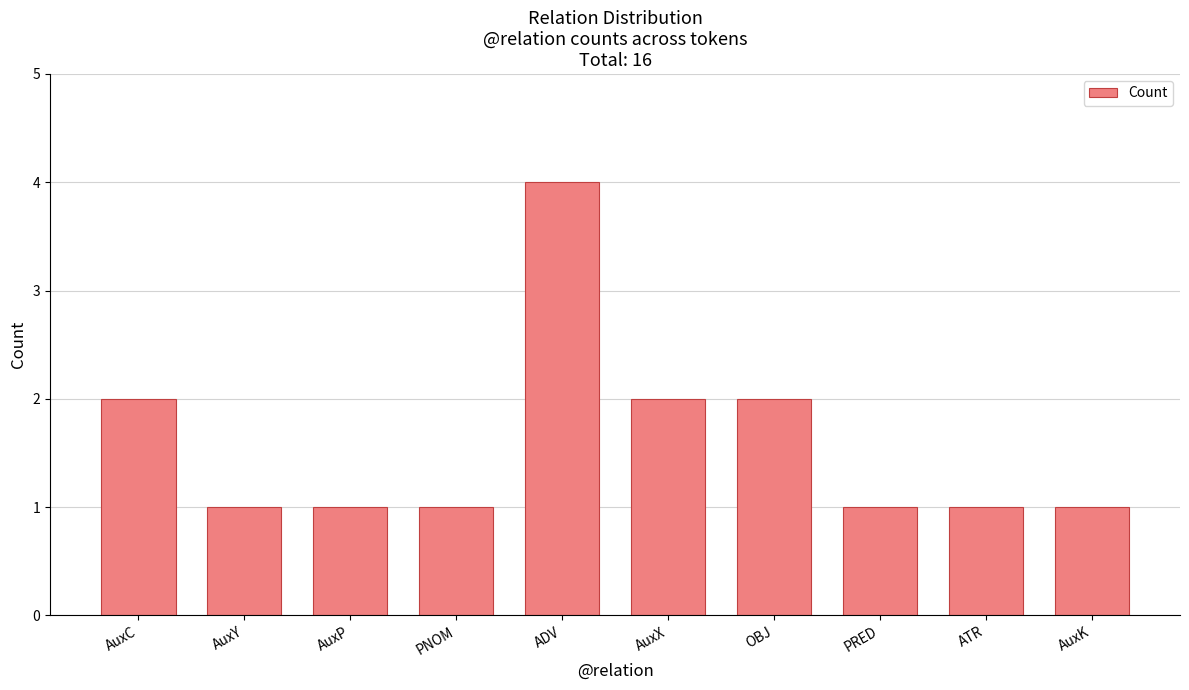

Reading left to right, extract all data points from this chart.

AuxC=2	AuxY=1	AuxP=1	PNOM=1	ADV=4	AuxX=2	OBJ=2	PRED=1	ATR=1	AuxK=1